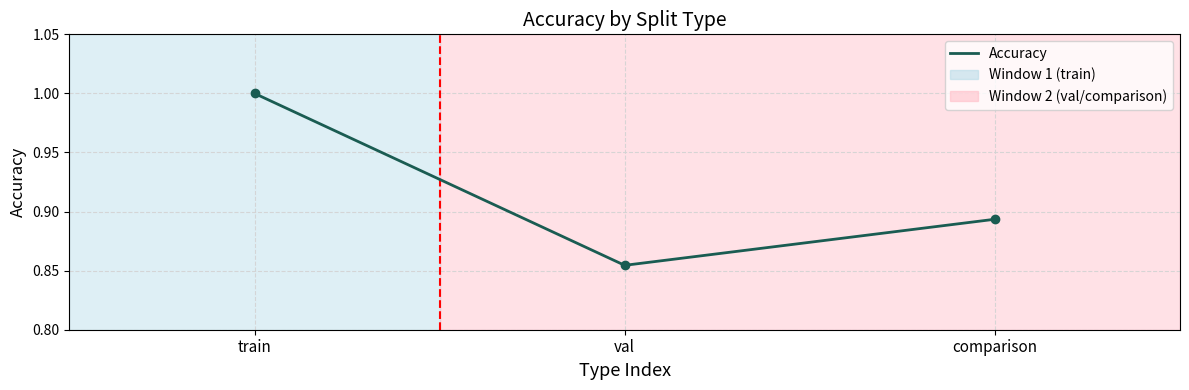

Rank the categories by value from highest to lowest.

train, comparison, val